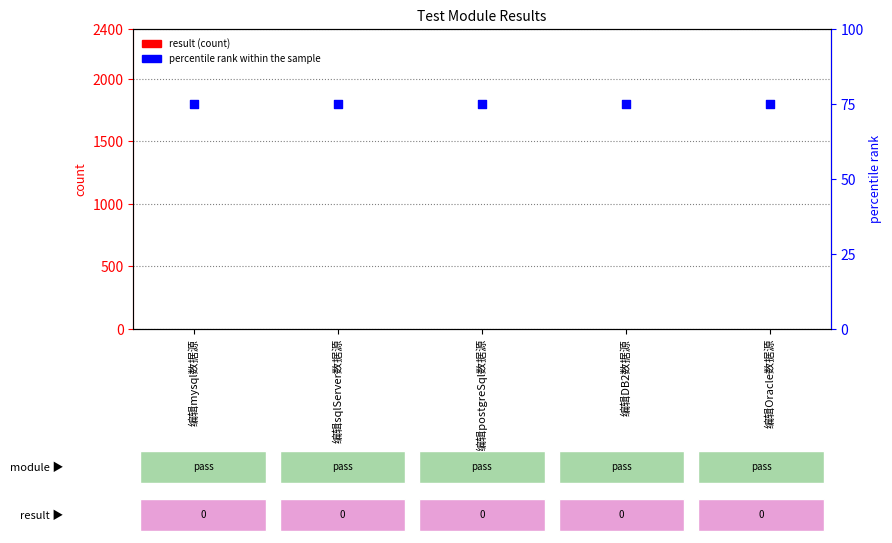

What is the total value across all series at 编辑DB2数据源?

75